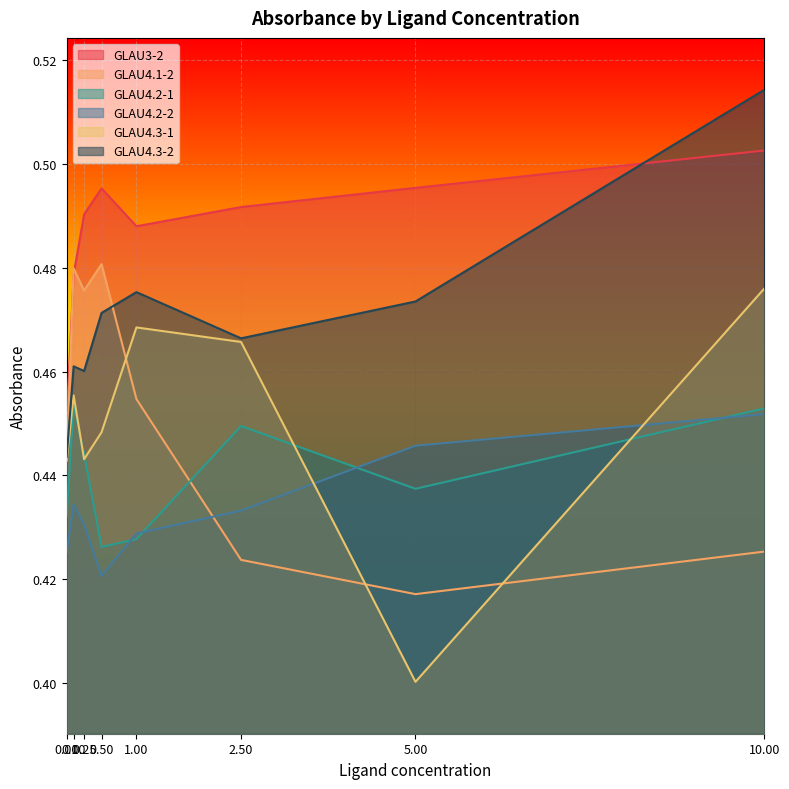

List the series in order of their peak value, lowest first.

GLAU4.2-2, GLAU4.2-1, GLAU4.3-1, GLAU4.1-2, GLAU3-2, GLAU4.3-2